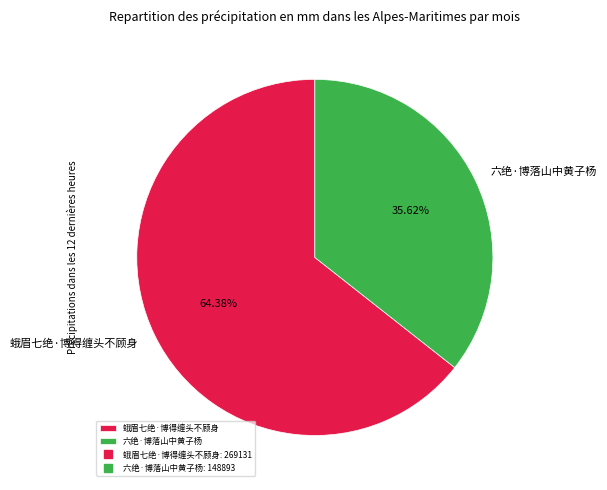

What percentage is the 蛾眉七绝·博得缠头不顾身 slice, to the nearest percent?

64%